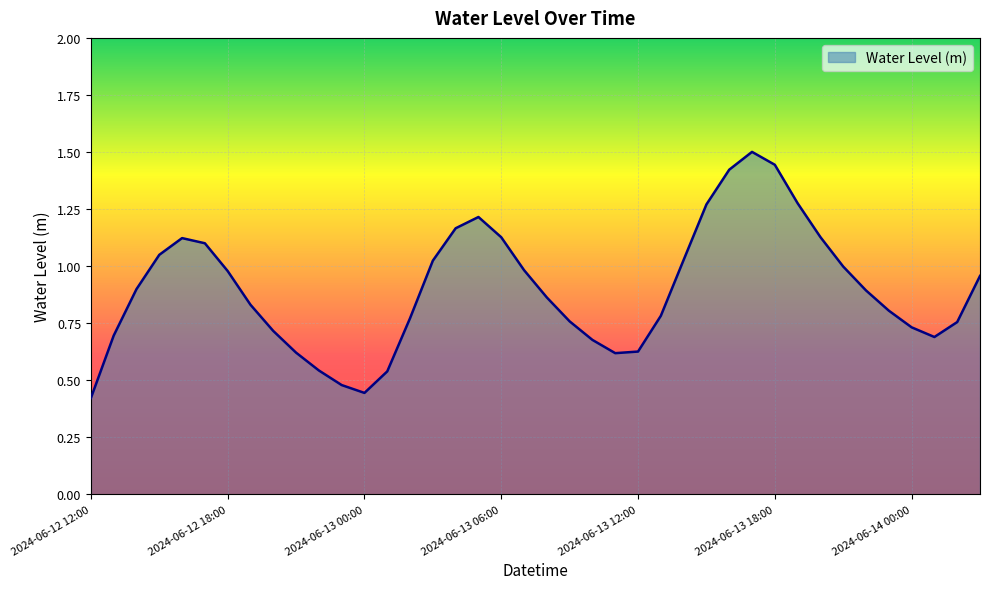

What is the greatest value displayed?

1.5